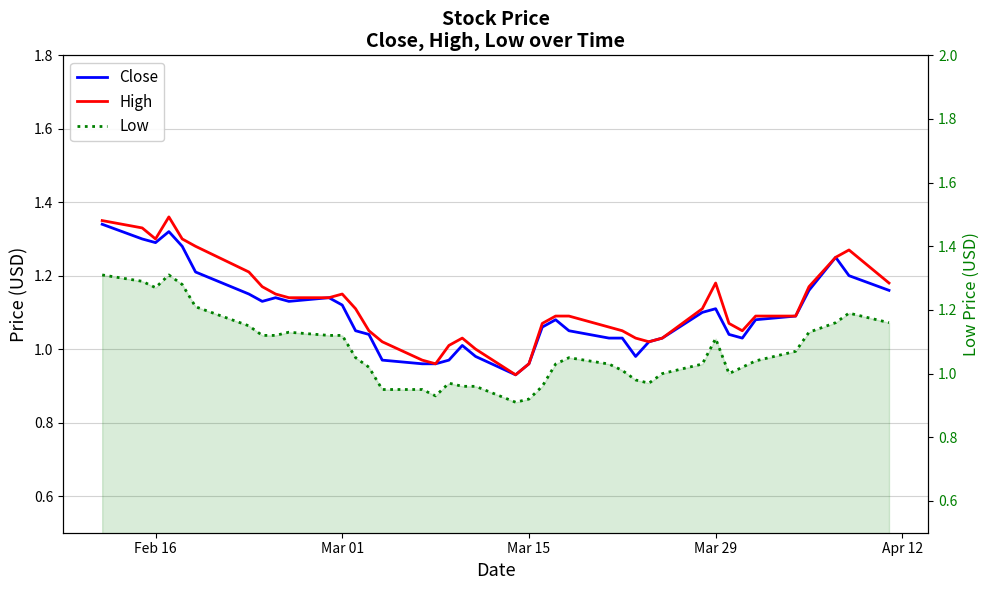

True or false: Low and Close cross at least once.

False